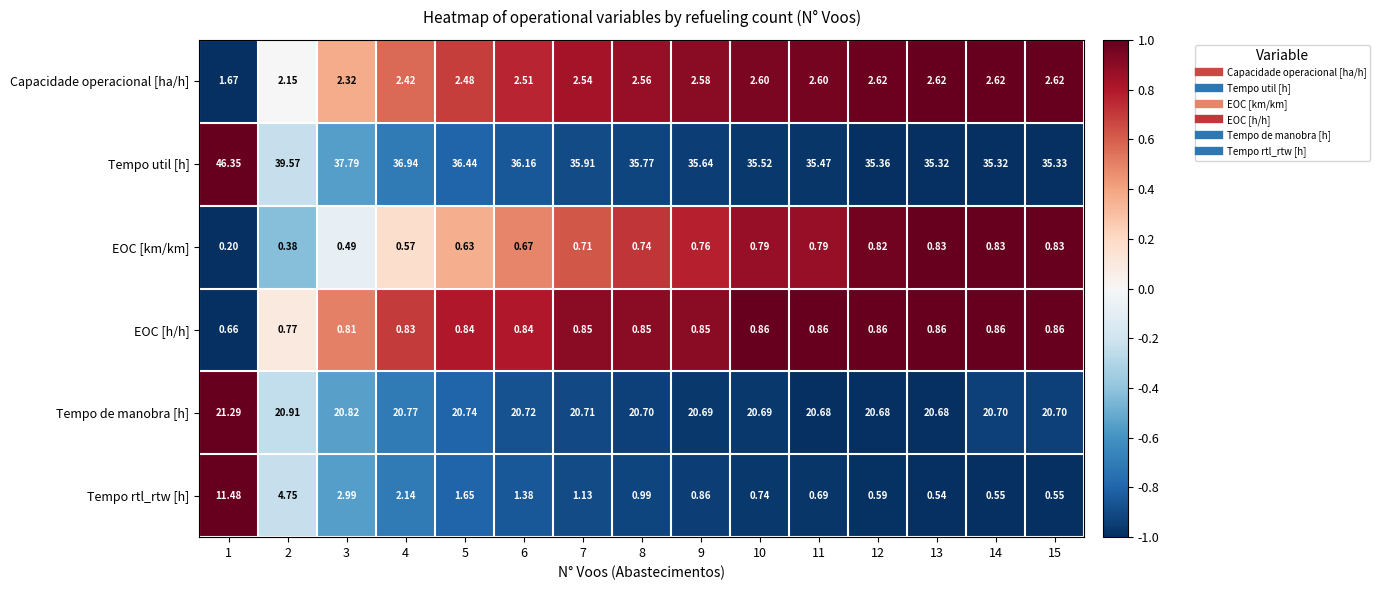

Which series has the widest spread of values?

Tempo util [h]